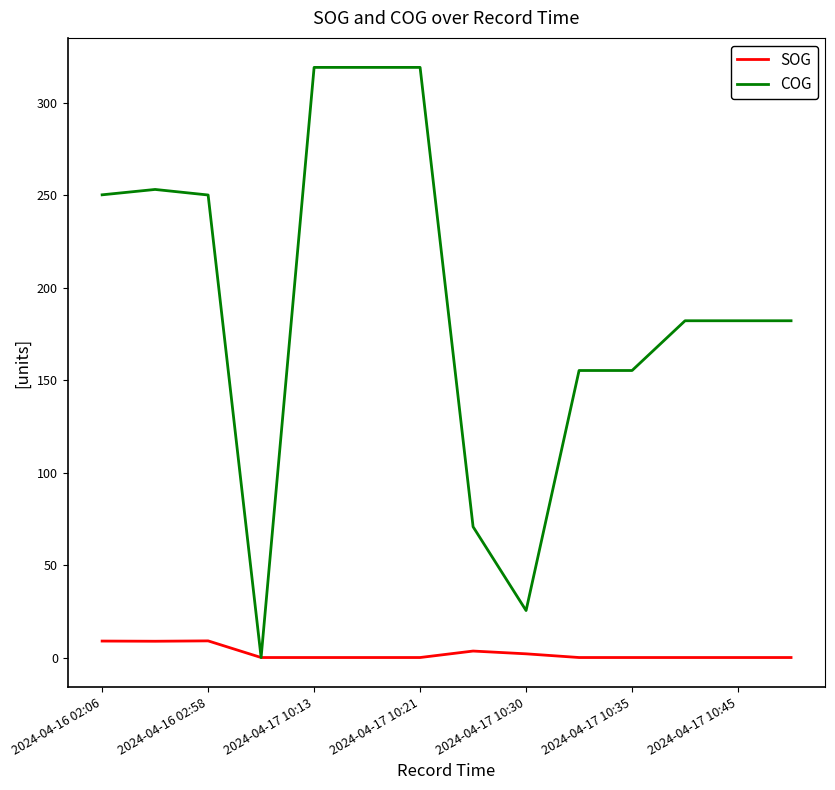

Does the chart have visible grid lines?

No